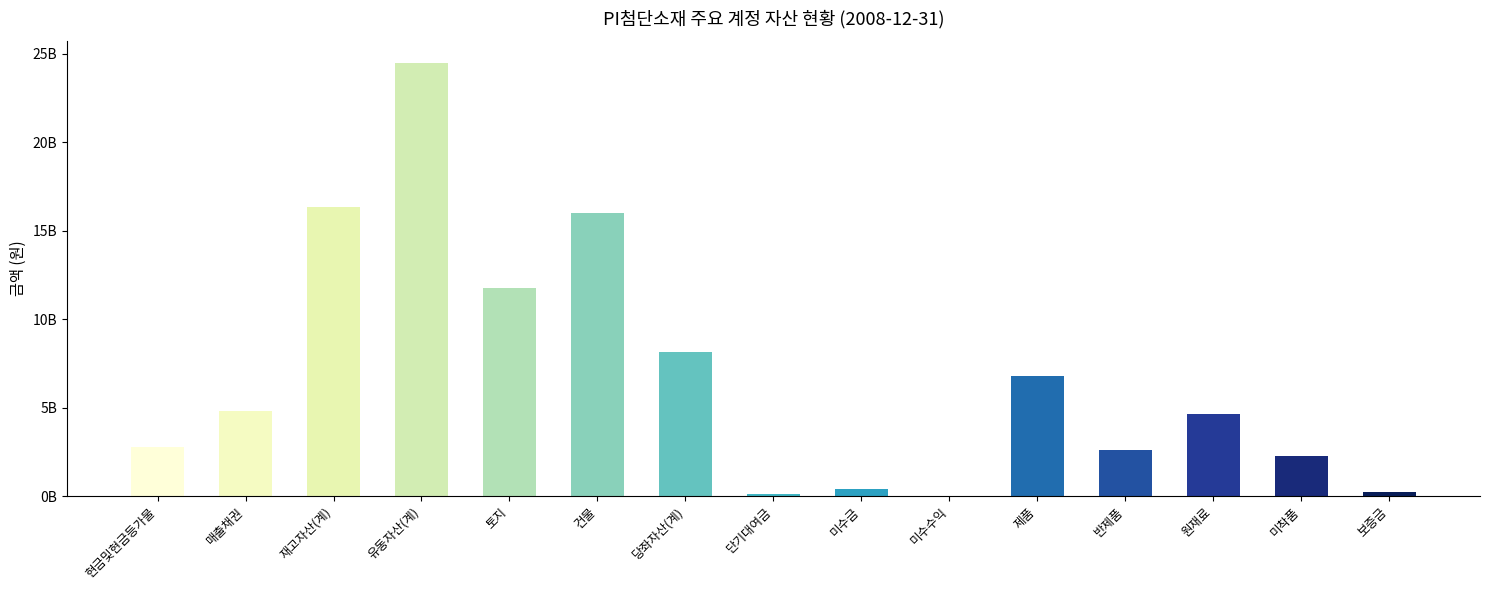

Are the bars horizontal?

No